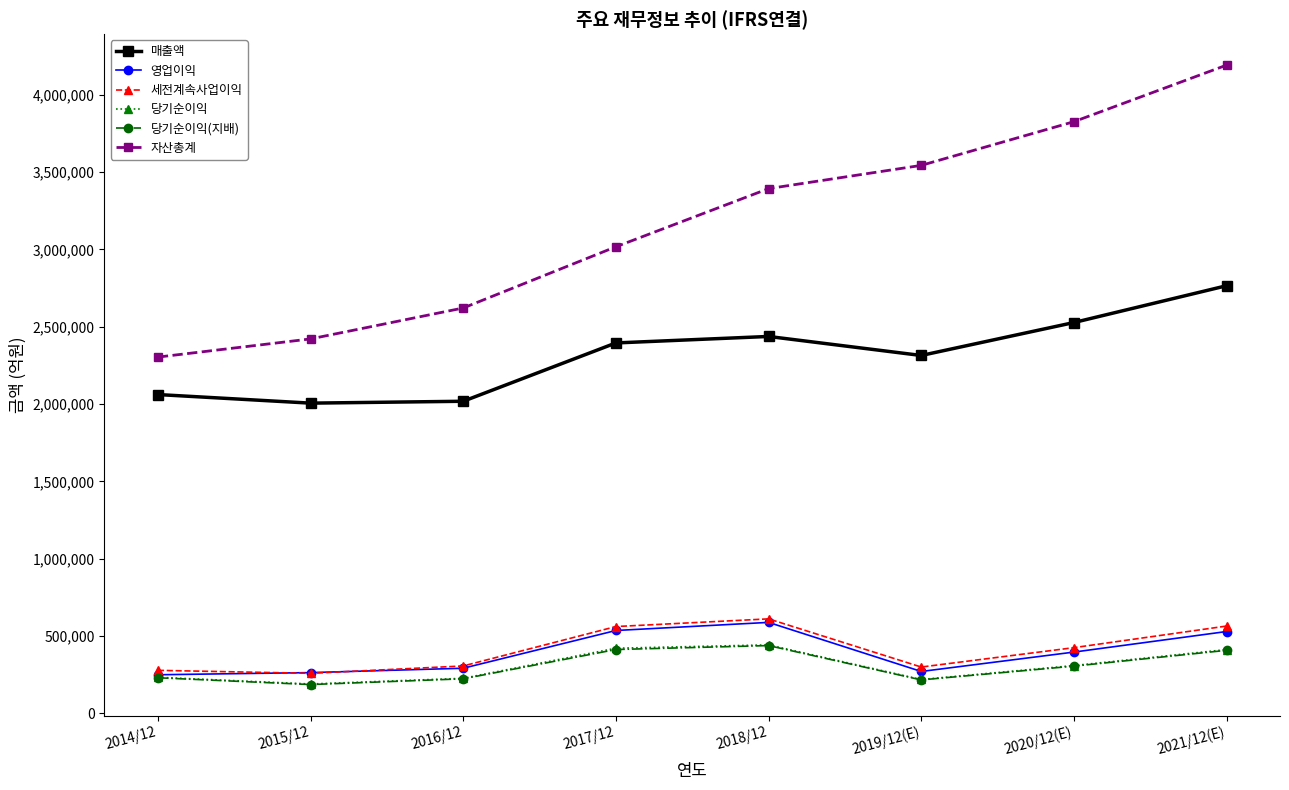

Count the number of categories in the chart.

8